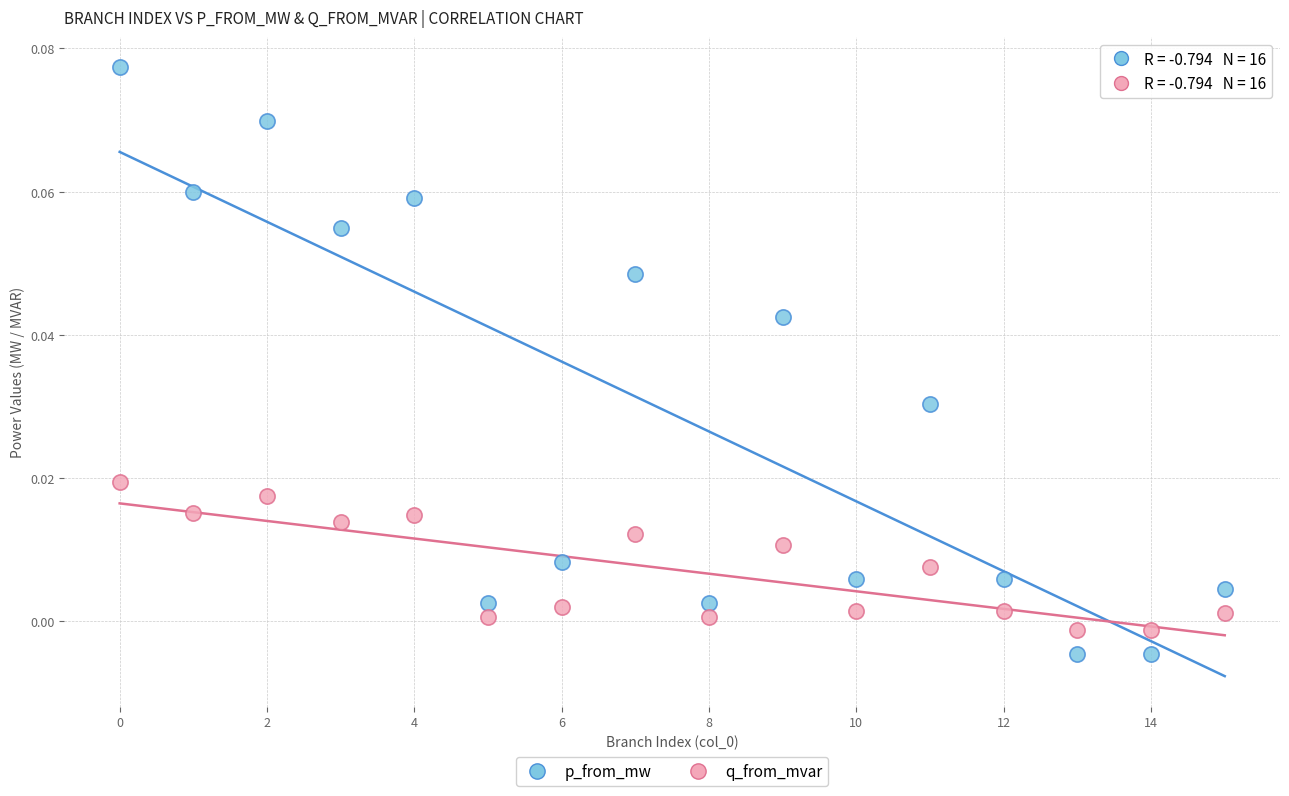

Which series reaches the maximum Y coordinate?

p_from_mw